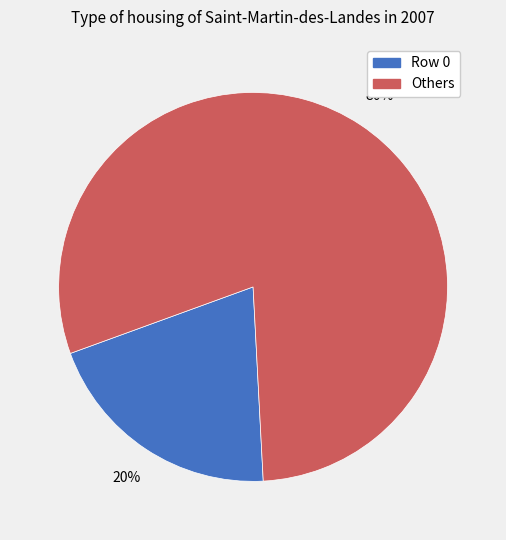

To the nearest percent, what is the average slice percentage?

50%